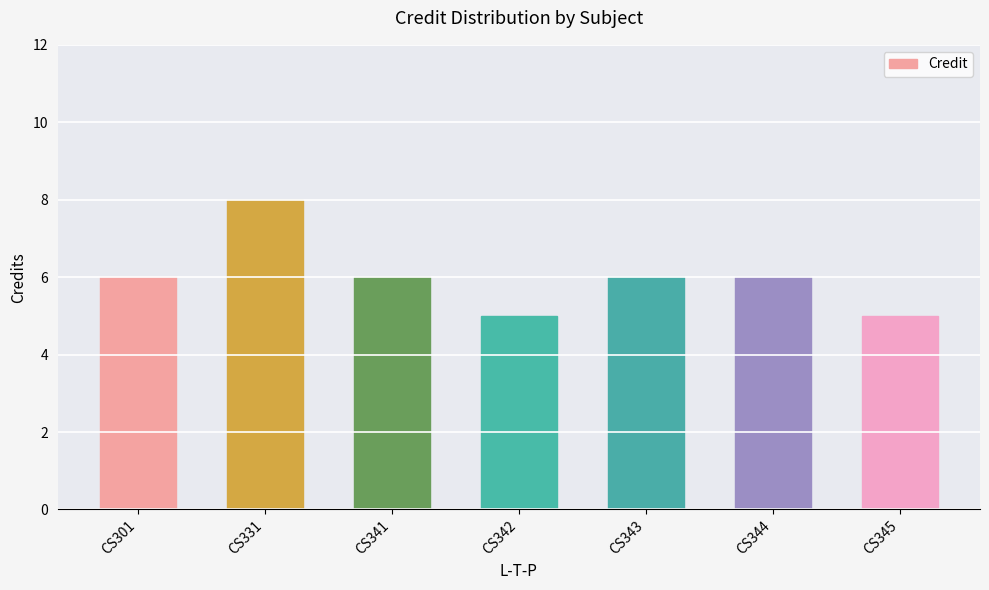

What is the difference between the maximum and minimum values?

3